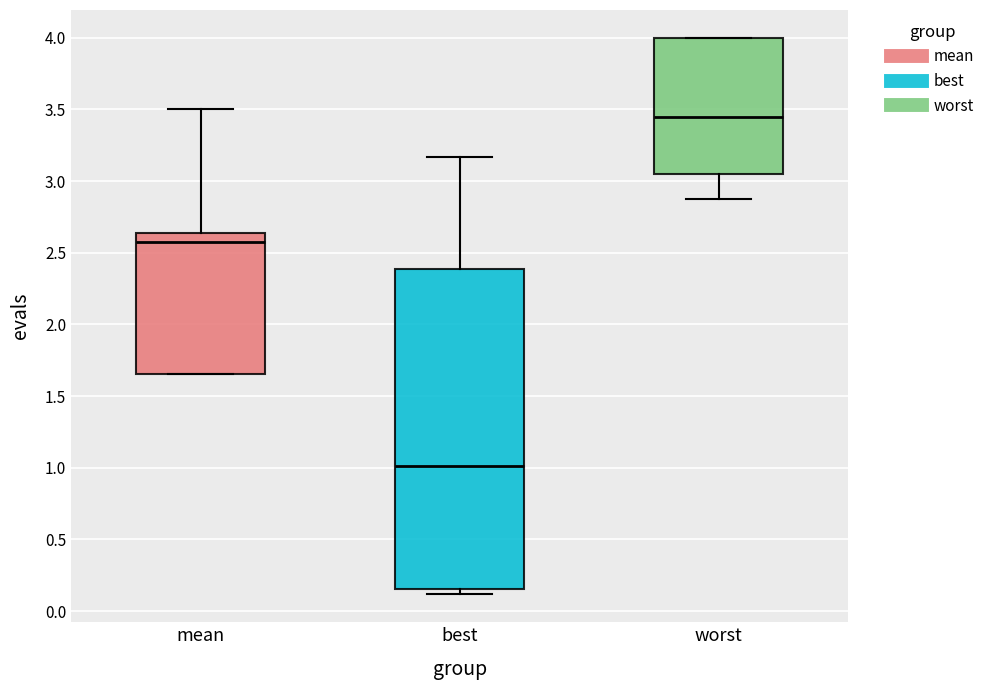

Where is the lower edge of the box for mean on the y-axis? The values are not printed on the chart, so give them approximately, as read against the axis.

1.65